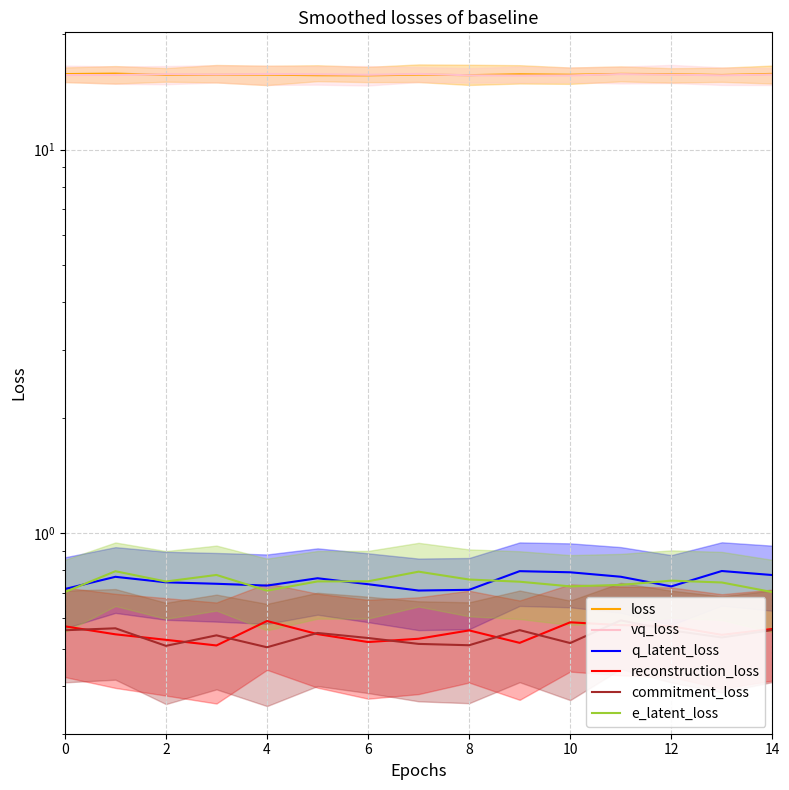

Where is the first local minimum for vq_loss?

6